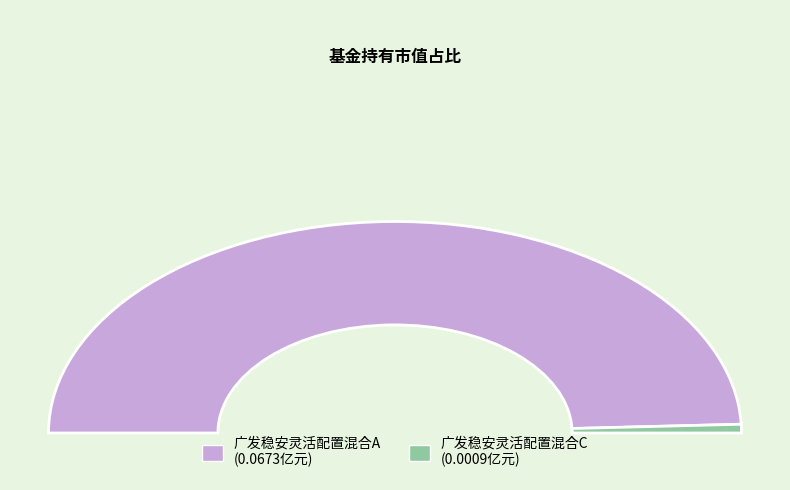

Count the number of slices in the pie.

2